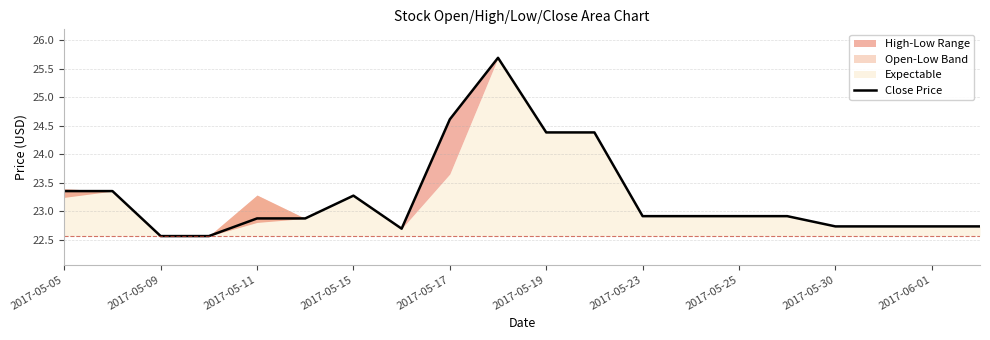

What is the sum of all values?

465.1